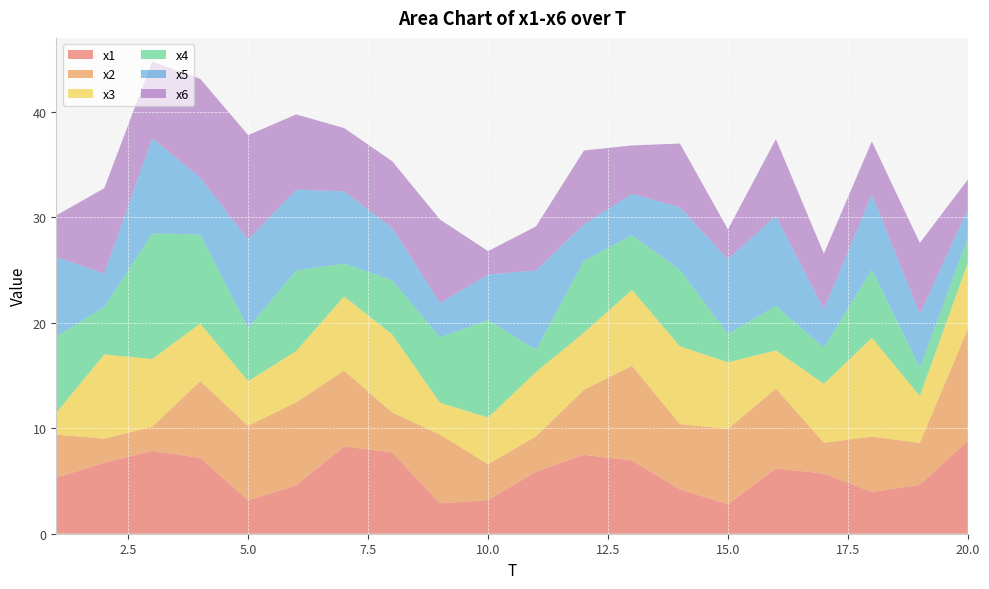

Reading left to right, transcribe all the data shown in this chart.

x1: 5.3	6.7	7.9	7.2	3.2	4.6	8.3	7.7	2.9	3.2	5.9	7.5	6.9	4.2	2.8	6.2	5.7	4.0	4.6	8.8
x2: 4.1	2.3	2.3	7.3	7.1	7.9	7.2	3.8	6.5	3.4	3.4	6.2	9.0	6.2	7.1	7.6	2.9	5.2	4.0	10.6
x3: 2.1	8.0	6.4	5.5	4.2	4.9	7.0	7.4	3.0	4.4	6.1	5.4	7.2	7.4	6.3	3.6	5.6	9.4	4.5	6.3
x4: 7.2	4.5	11.9	8.5	5.1	7.6	3.1	5.1	6.2	9.2	2.1	6.8	5.2	7.2	2.7	4.2	3.4	6.5	2.7	2.4
x5: 7.6	3.2	9.0	5.4	8.4	7.7	6.8	5.0	3.3	4.3	7.5	3.5	3.9	5.9	7.1	8.5	3.6	7.1	5.1	2.7
x6: 3.9	8.1	7.3	9.4	9.9	7.1	6.0	6.3	7.9	2.2	4.2	7.0	4.6	6.0	2.8	7.3	5.3	5.0	6.7	2.8